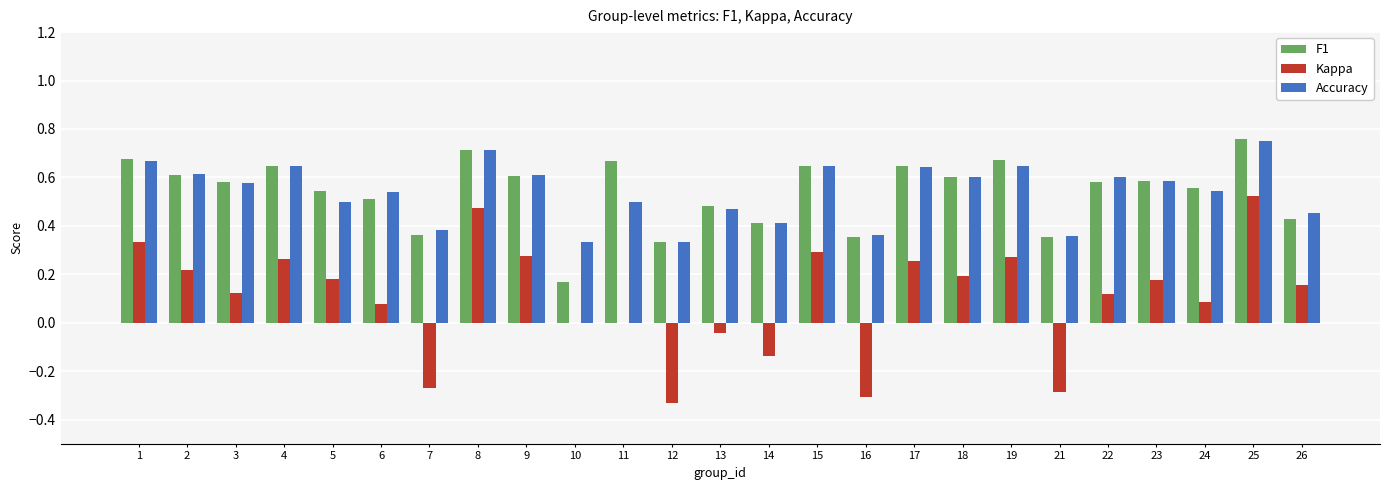

Is the value of Accuracy at 26 greater than the value of Kappa at 4?

Yes